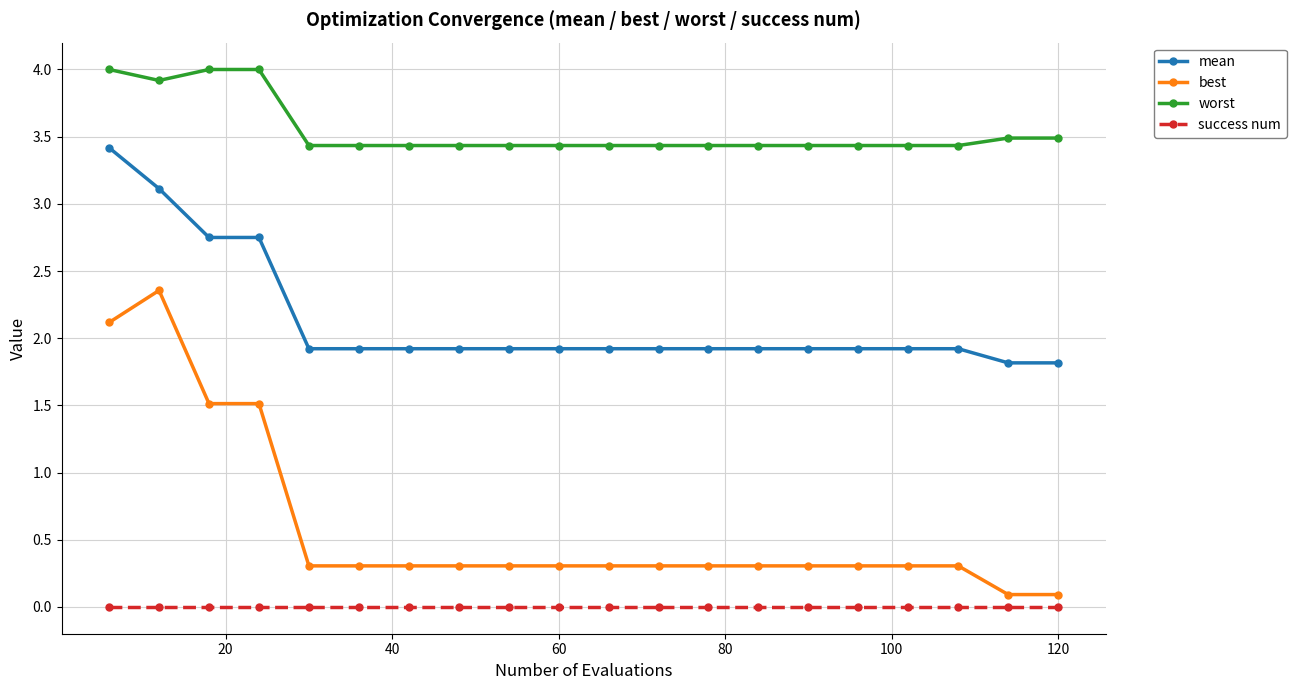

Which series has the widest spread of values?

best